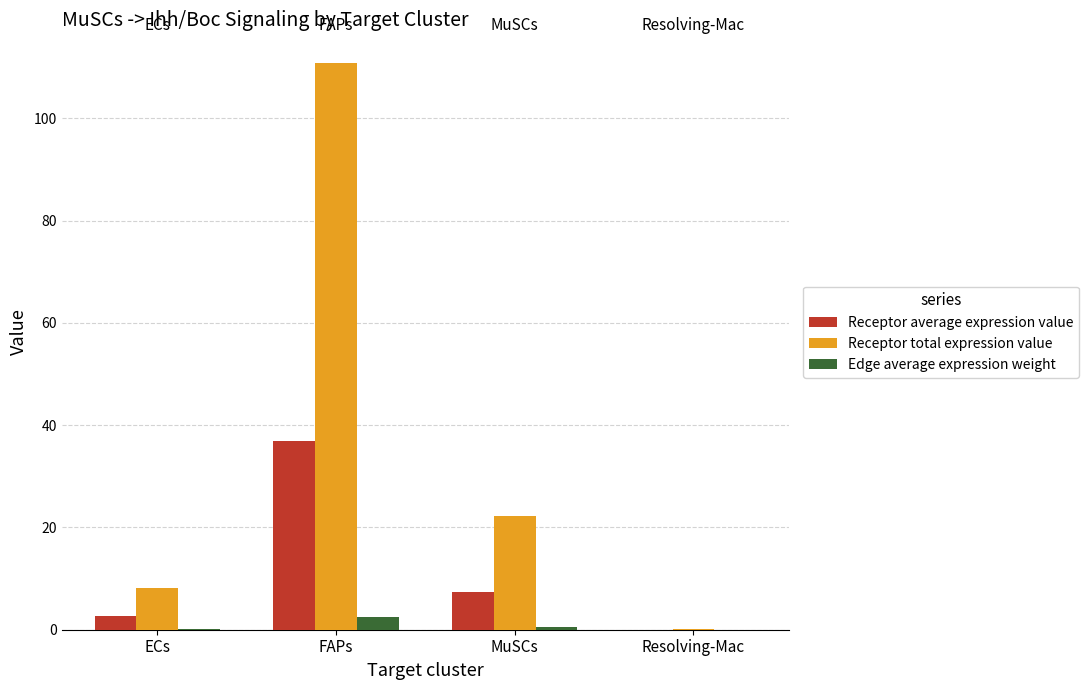

Which series has the largest total across all categories?

Receptor total expression value